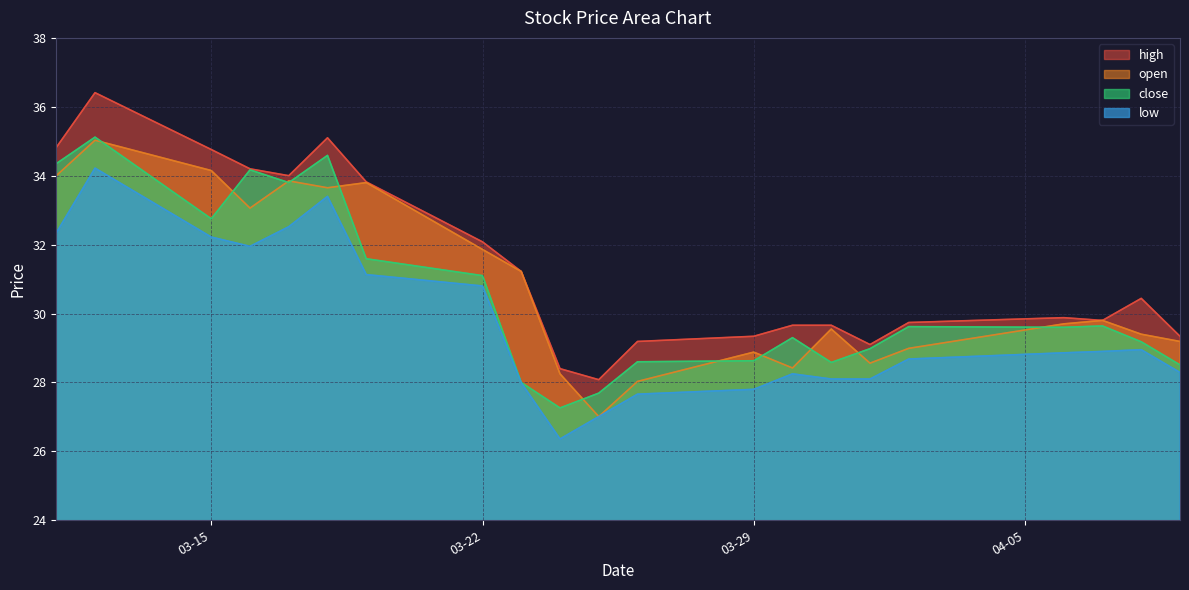

What is the lowest value of the high series?

28.1